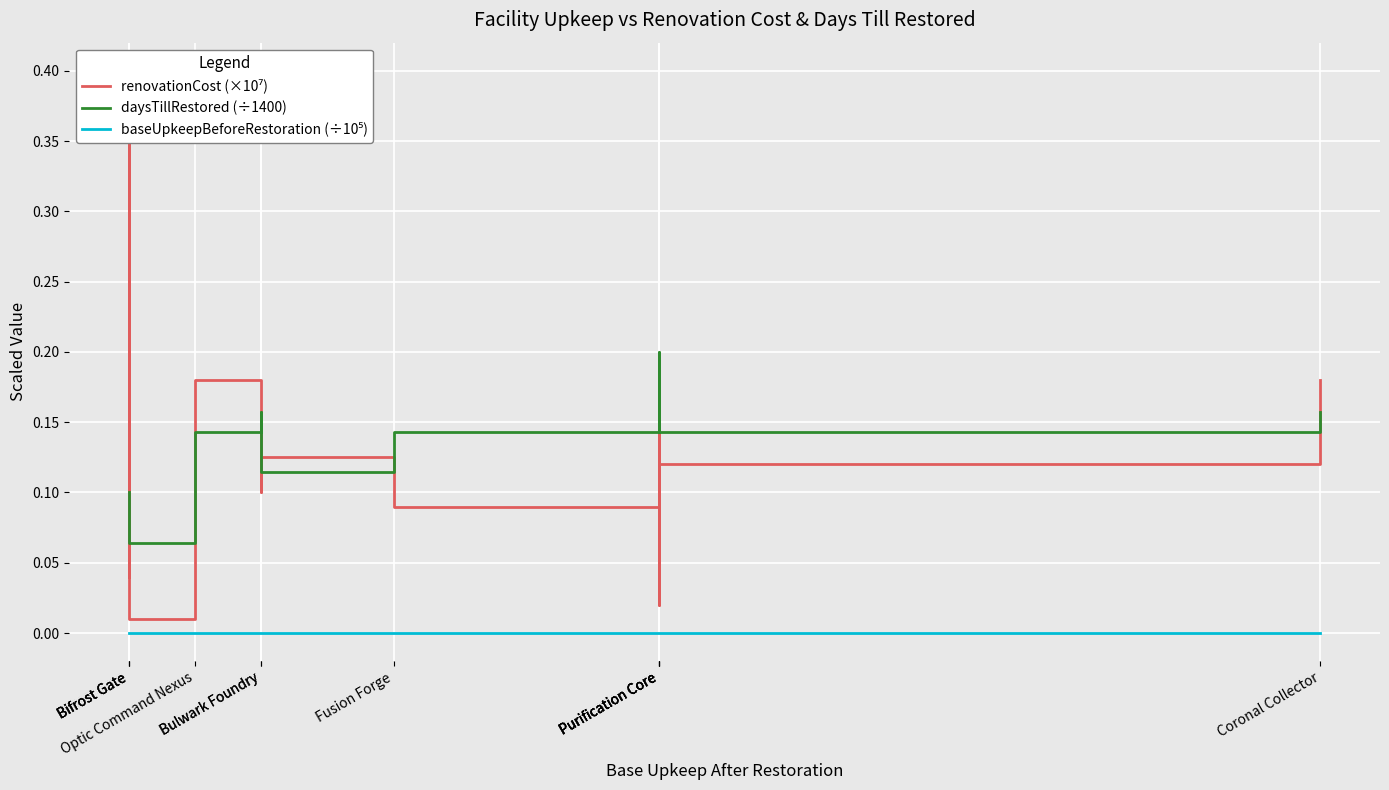

True or false: daysTillRestored (÷1400) has a value of 0.2 at Purification Core.

True